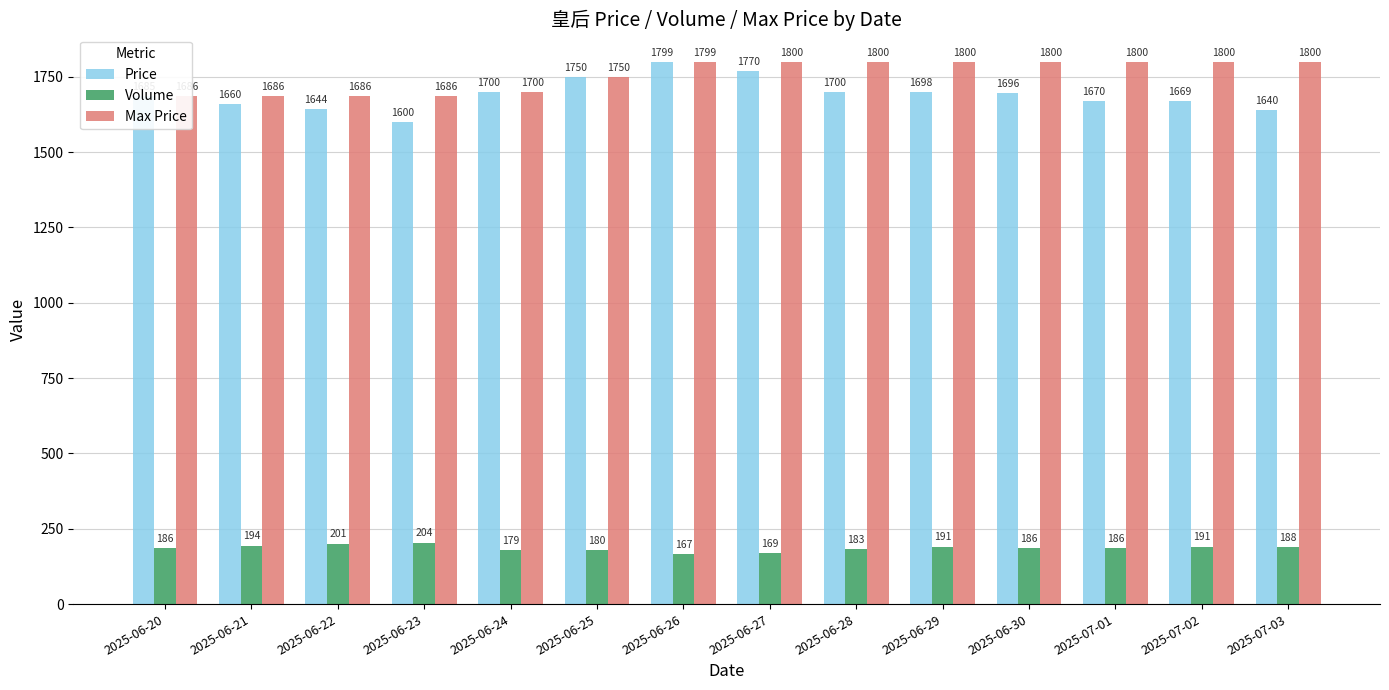

Which has a higher value, 2025-06-27 or 2025-06-23?

2025-06-27